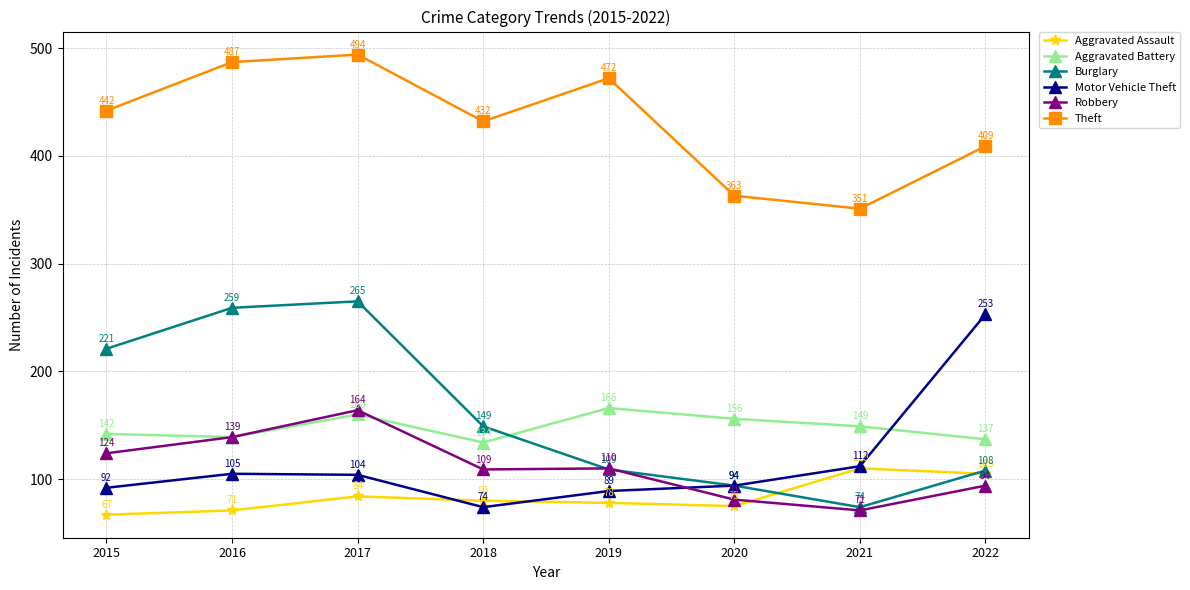

Which series has the widest spread of values?

Burglary